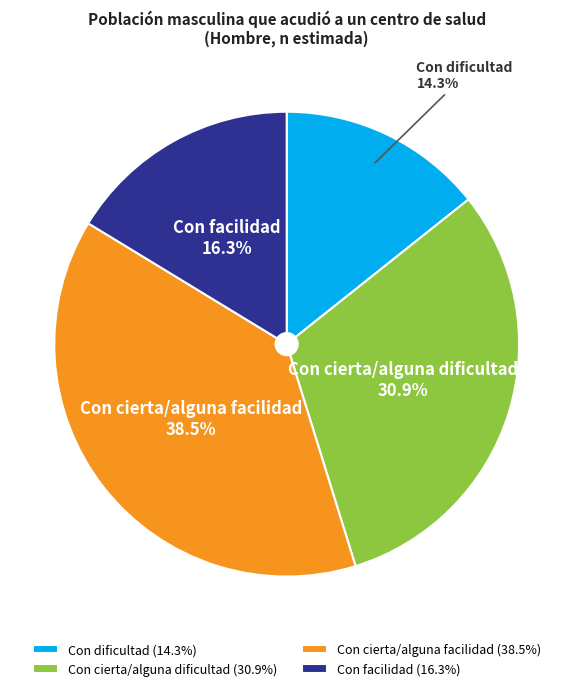

What is the total percentage of Con dificultad and Con facilidad?

30.6%